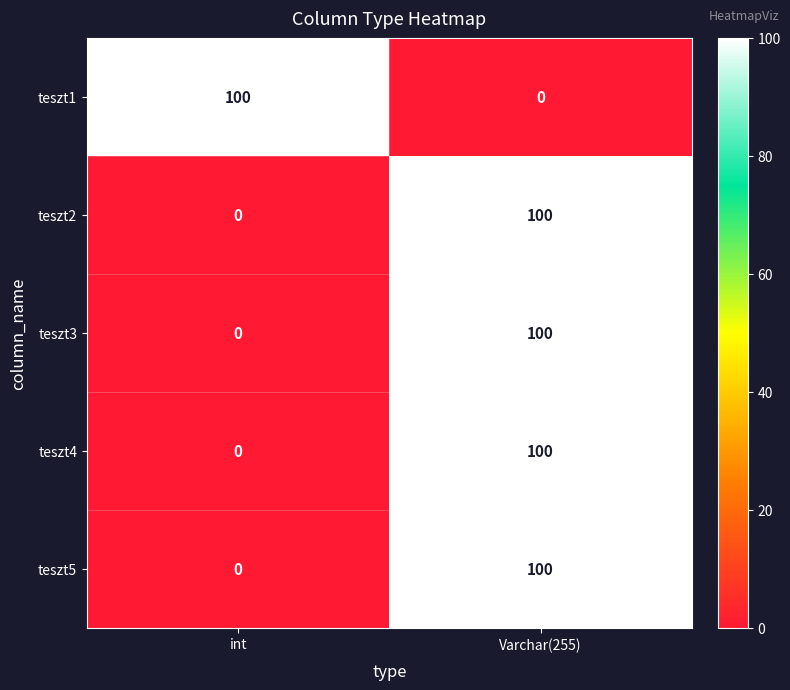

The teszt3 series shows 0 at int. True or false?

True